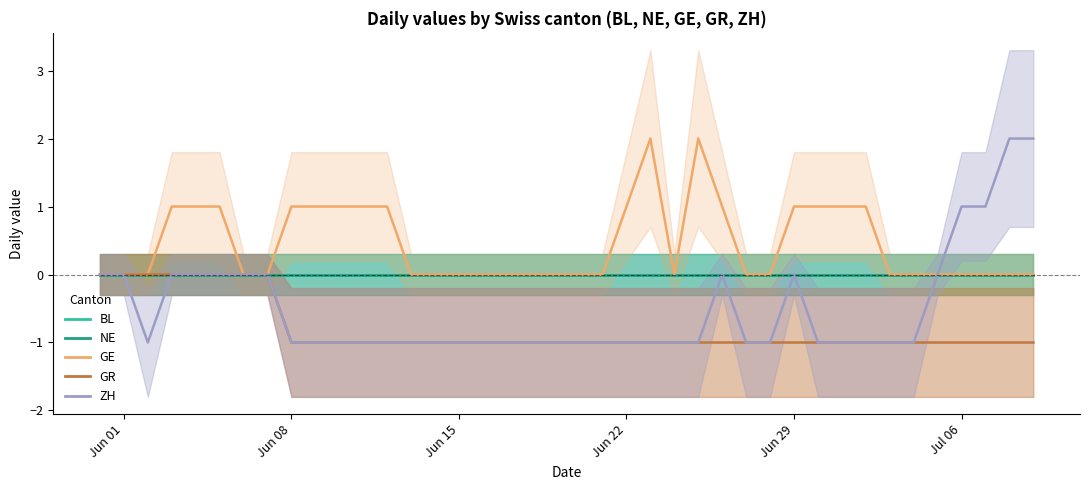

What are all the series names shown in the legend?

BL, NE, GE, GR, ZH